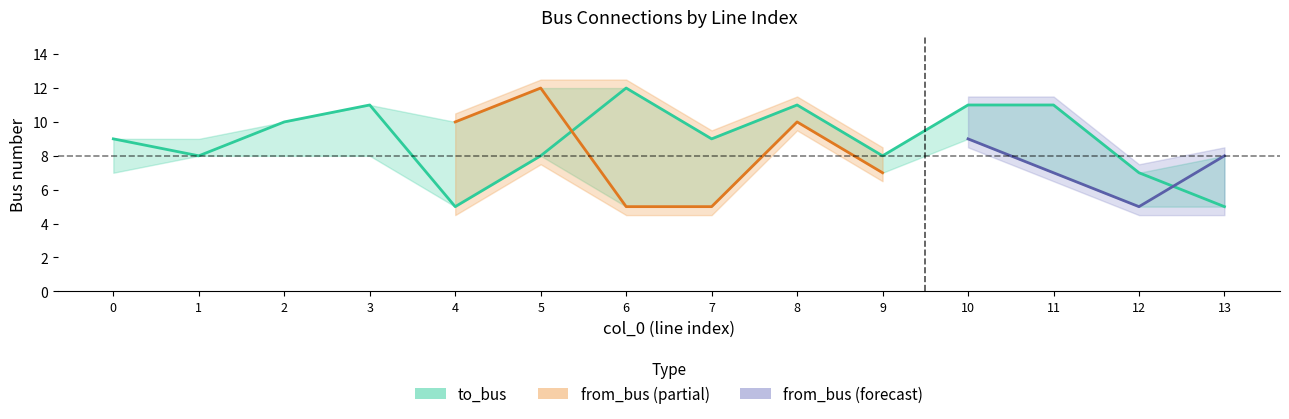

List the labels in order of value, smallest first.

4, 13, 12, 1, 5, 9, 0, 7, 2, 3, 8, 10, 11, 6